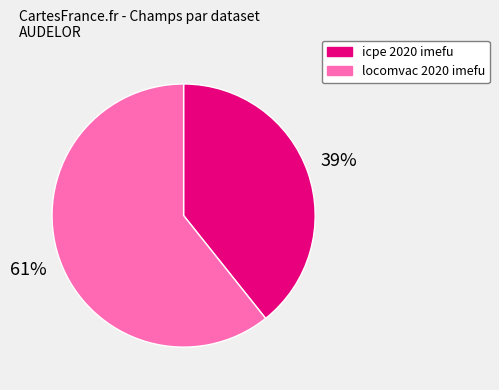

What is the majority slice?

locomvac 2020 imefu